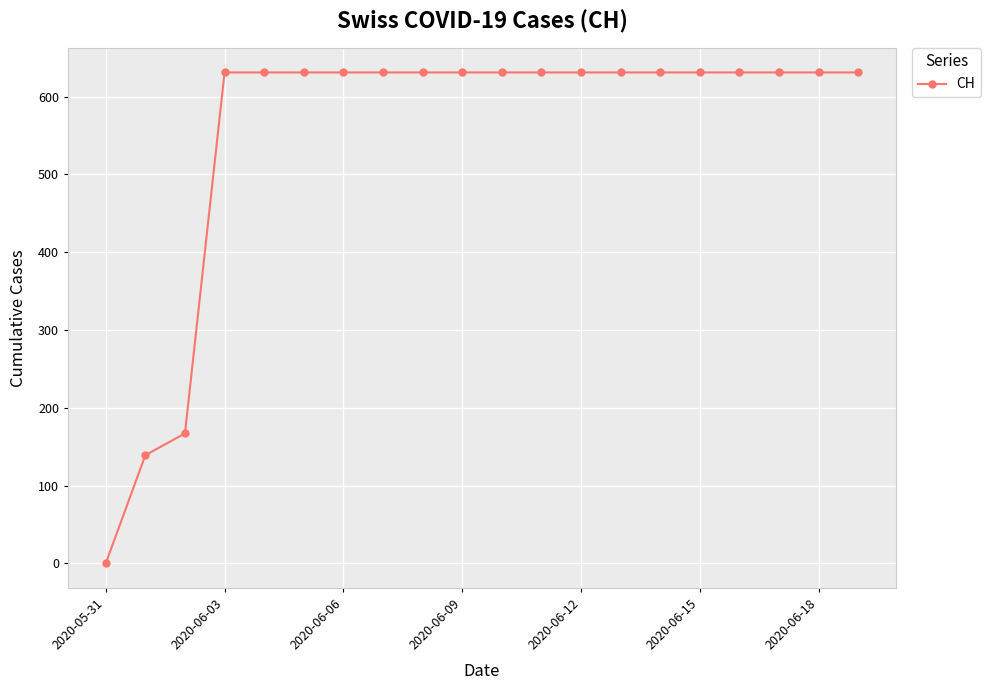

What is the value of the 9th point from the left?

631